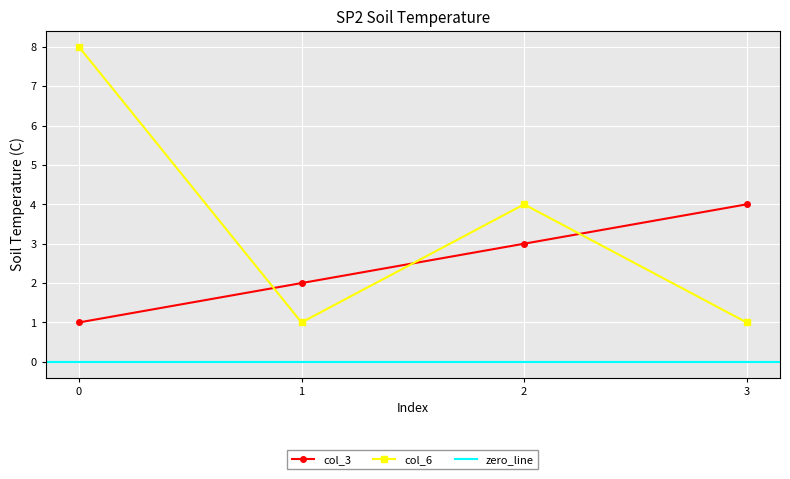

At 1, list the series in order from largest to smallest.

col_3, col_6